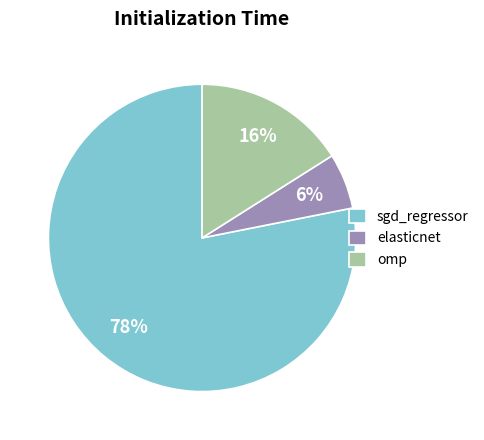

Which slice is the smallest?

elasticnet